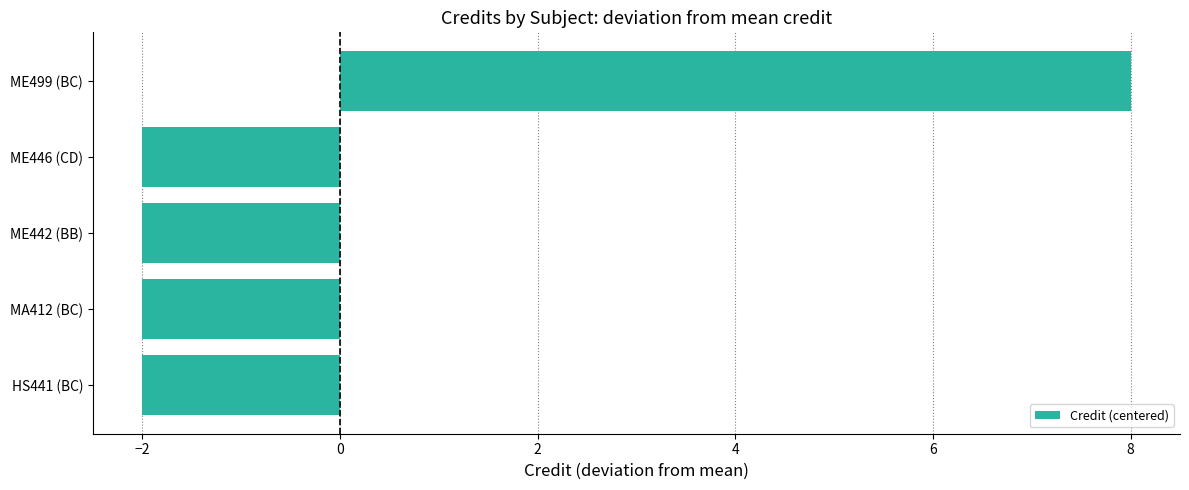

The chart shows a value of 8 at ME499 (BC). True or false?

True